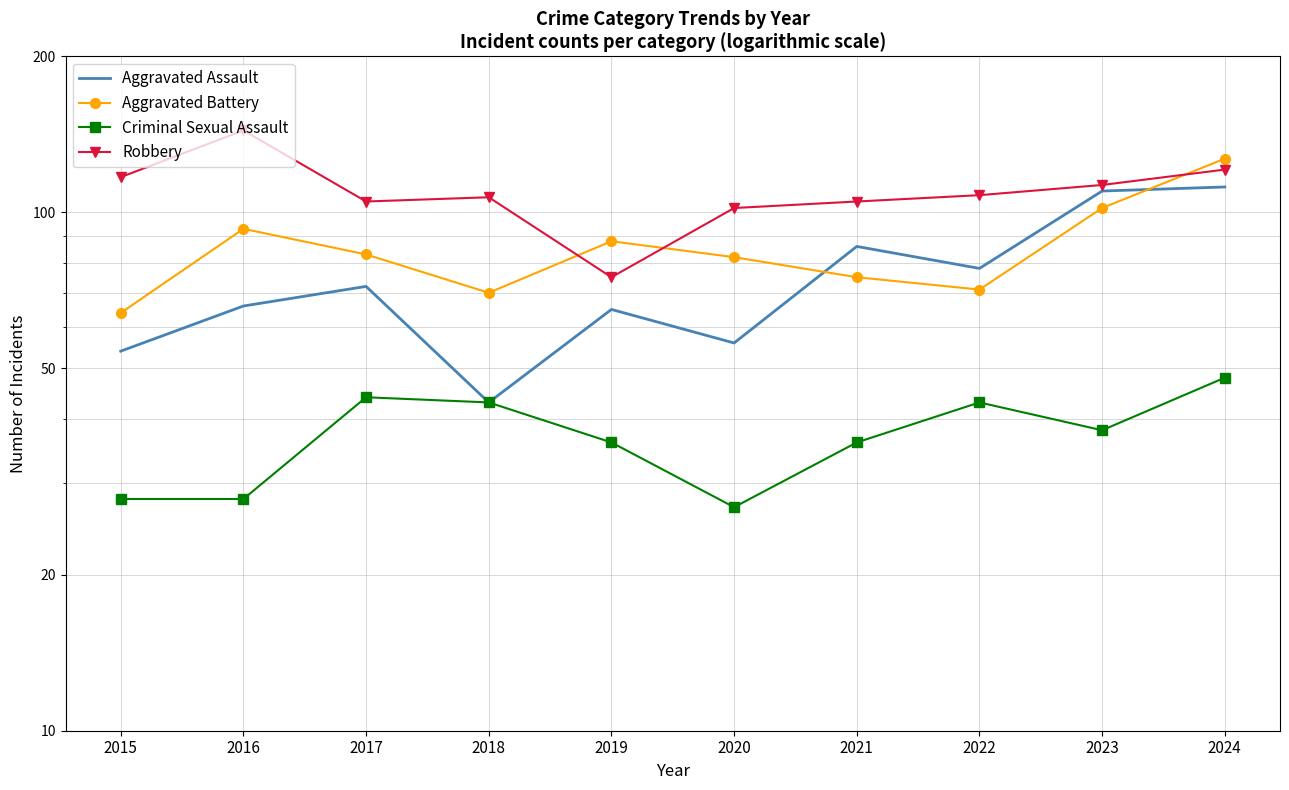

What is the average value of the Aggravated Assault series?

74